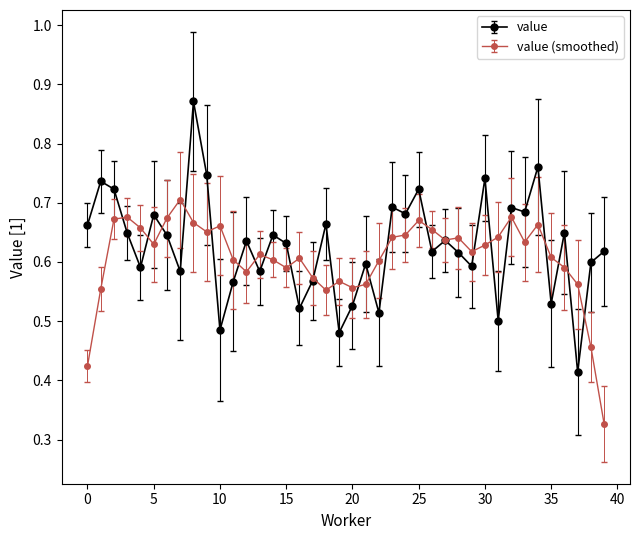

Does the chart have visible grid lines?

No